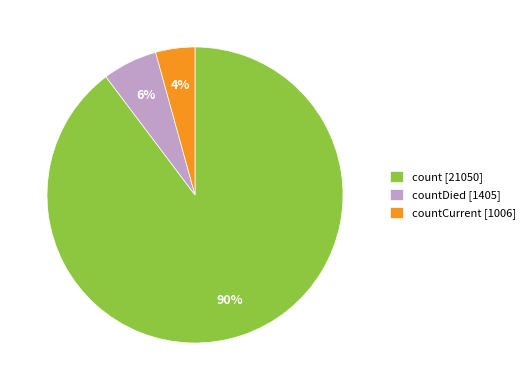

Which slice is the largest?

count [21050]